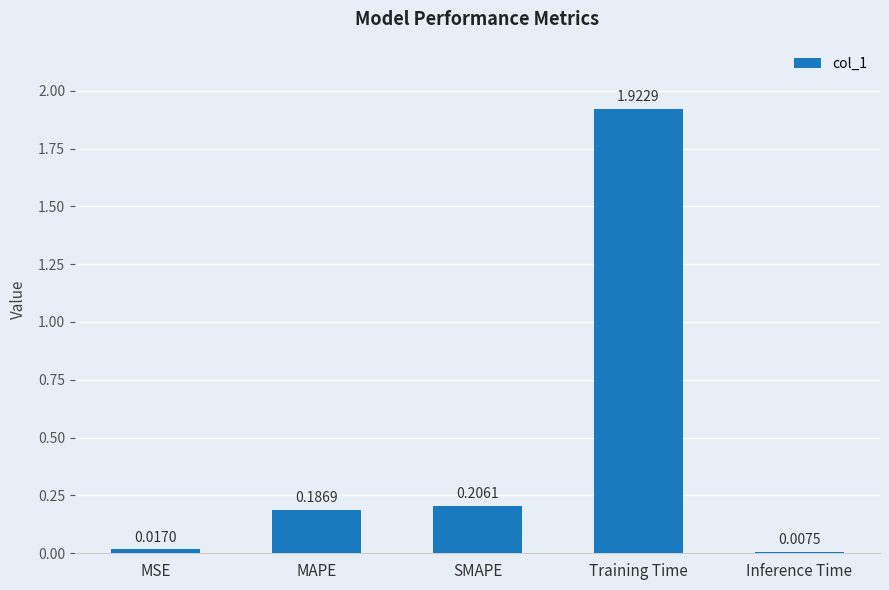

At which label is the value closest to 0?

Inference Time